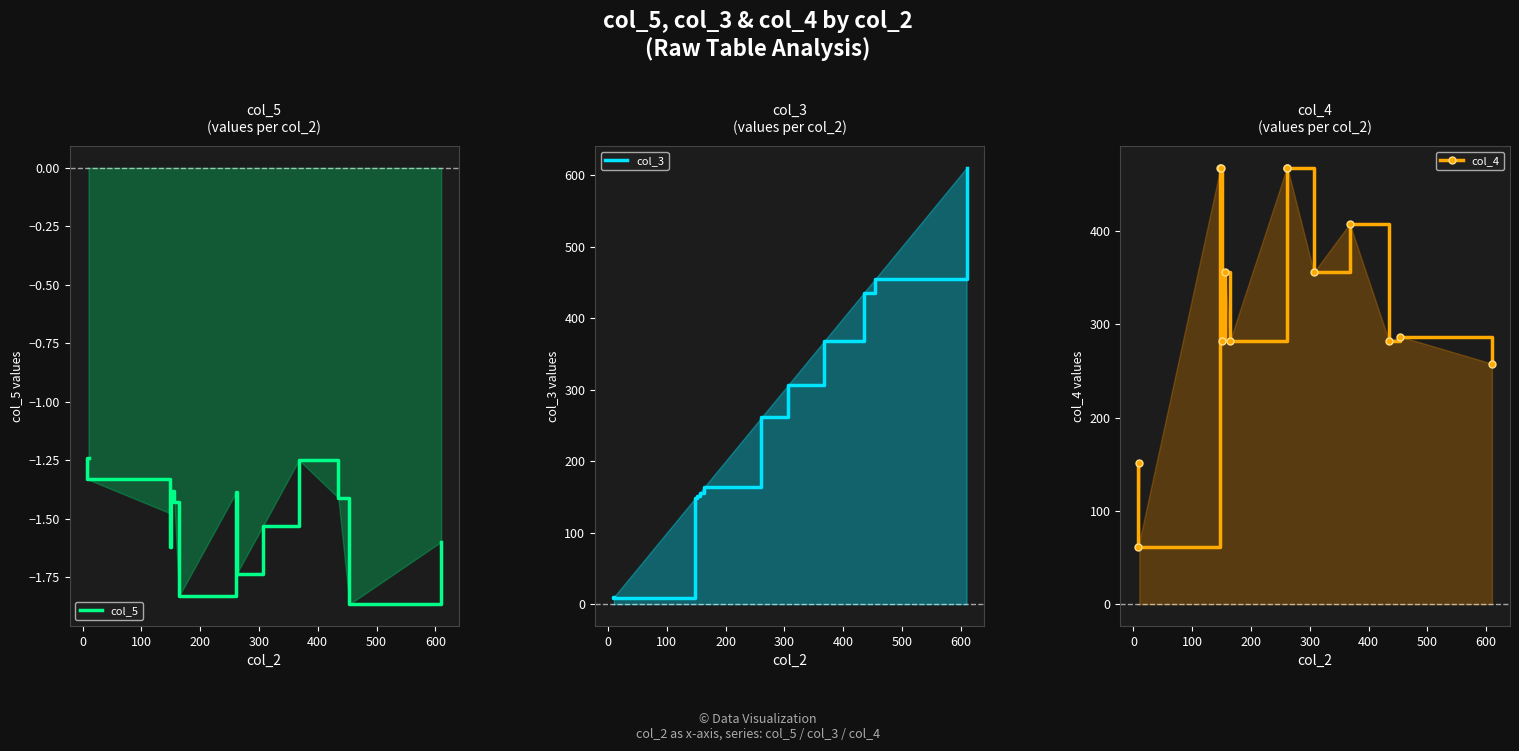

True or false: col_5 and col_3 intersect in this chart.

False